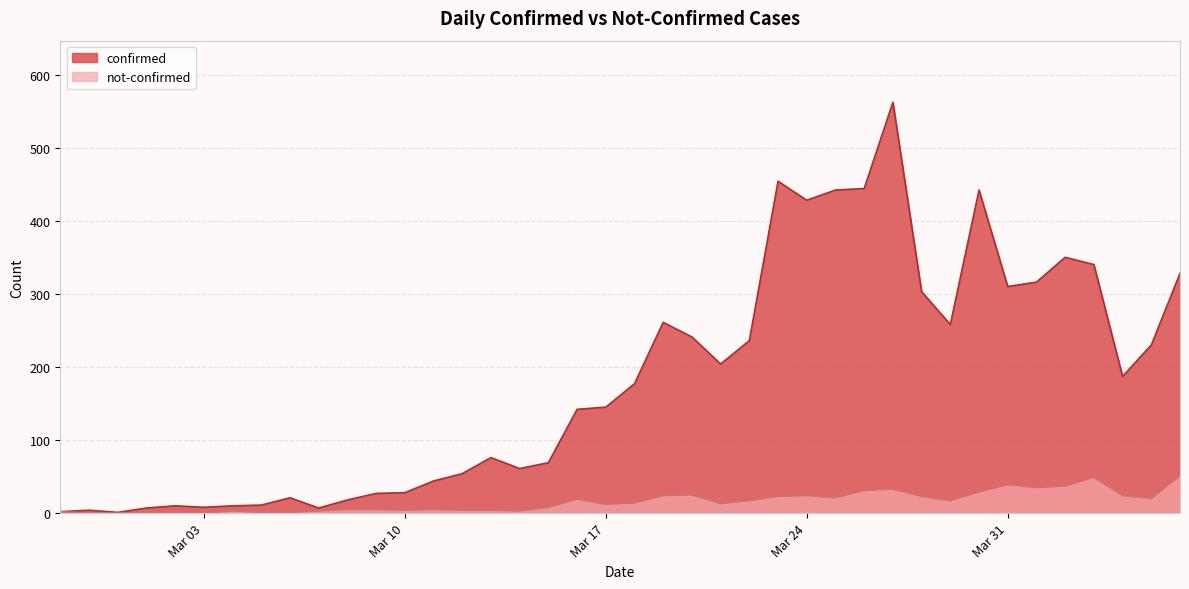

True or false: confirmed has more than 1 points higher than both neighbors.

True